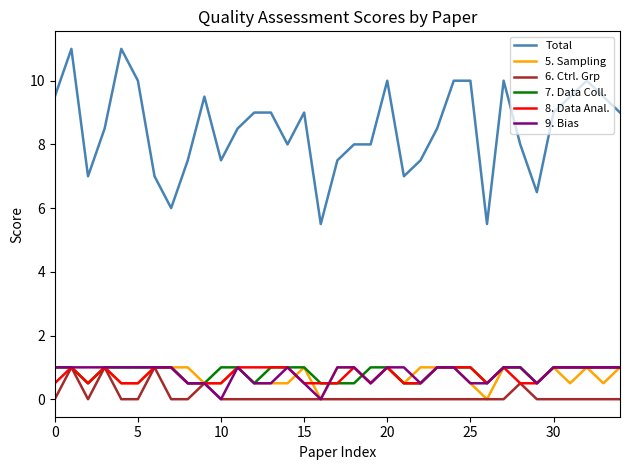

Count the number of data series in this chart.

6